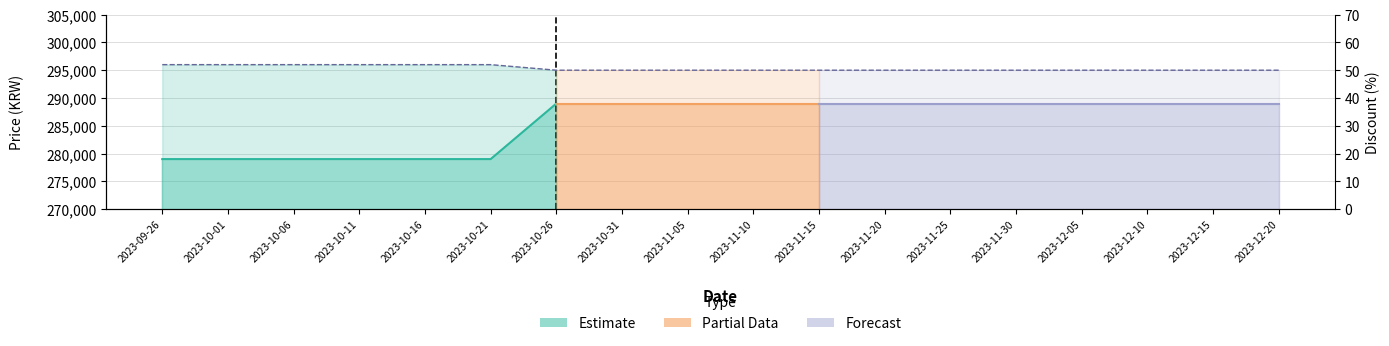

What is the maximum value shown in the chart?

52